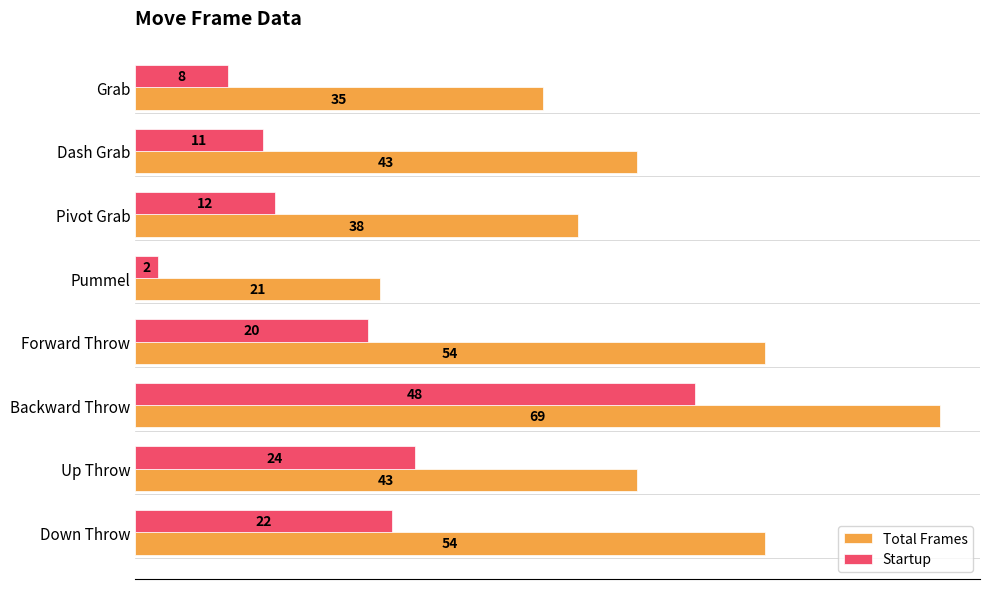

What value does the Startup series have at Down Throw, to the nearest 10?

20